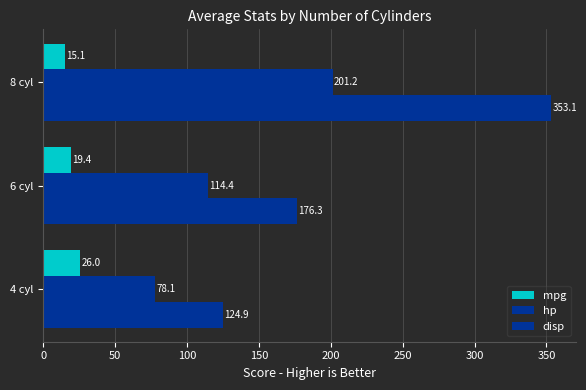

How many data points in hp are less than 114?

1